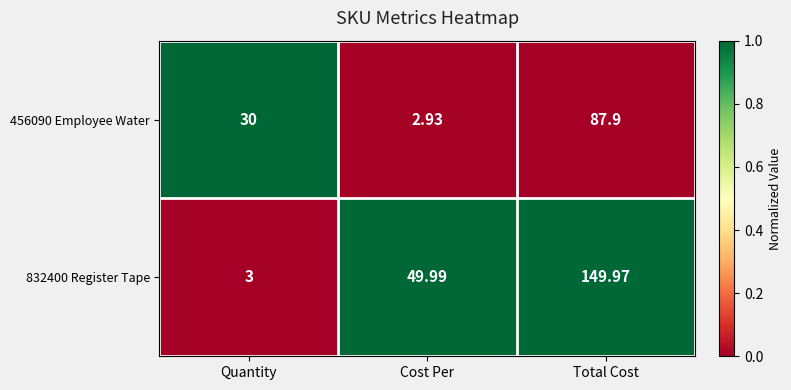

Which category has the highest value in the 832400 Register Tape series?

Total Cost